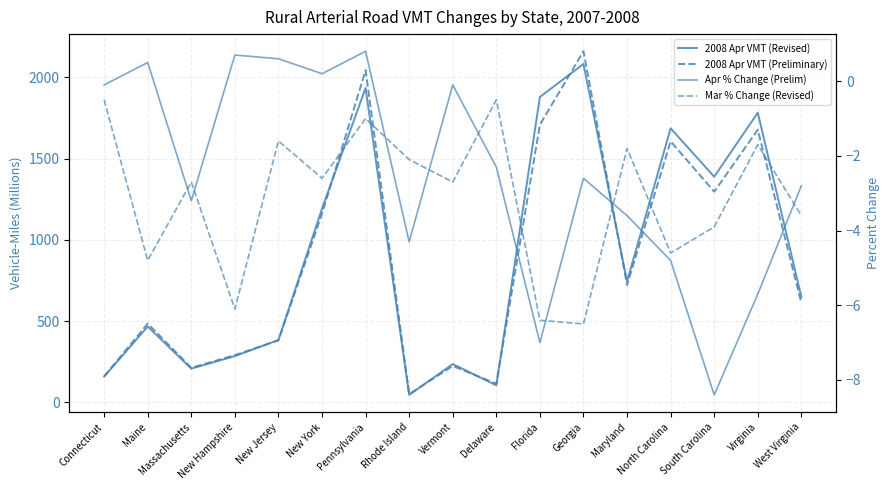

Rank the series at North Carolina from highest to lowest value.

2008 Apr VMT (Revised), 2008 Apr VMT (Preliminary), Mar % Change (Revised), Apr % Change (Prelim)